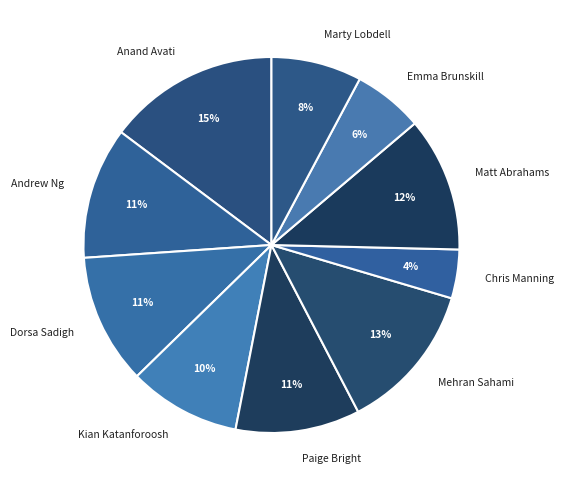

True or false: Chris Manning accounts for 10% of the total.

False